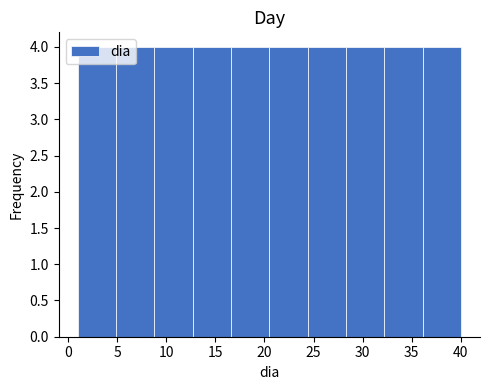

Reading left to right, transcribe this chart: for each bar, give the range it covers on the x-axis and its height. Neither the bar edges nor the heights are printed on the chart, so give them approximately, as read against the axes.

1.0 to 4.9: 4
4.9 to 8.8: 4
8.8 to 12.7: 4
12.7 to 16.6: 4
16.6 to 20.5: 4
20.5 to 24.4: 4
24.4 to 28.3: 4
28.3 to 32.2: 4
32.2 to 36.1: 4
36.1 to 40.0: 4